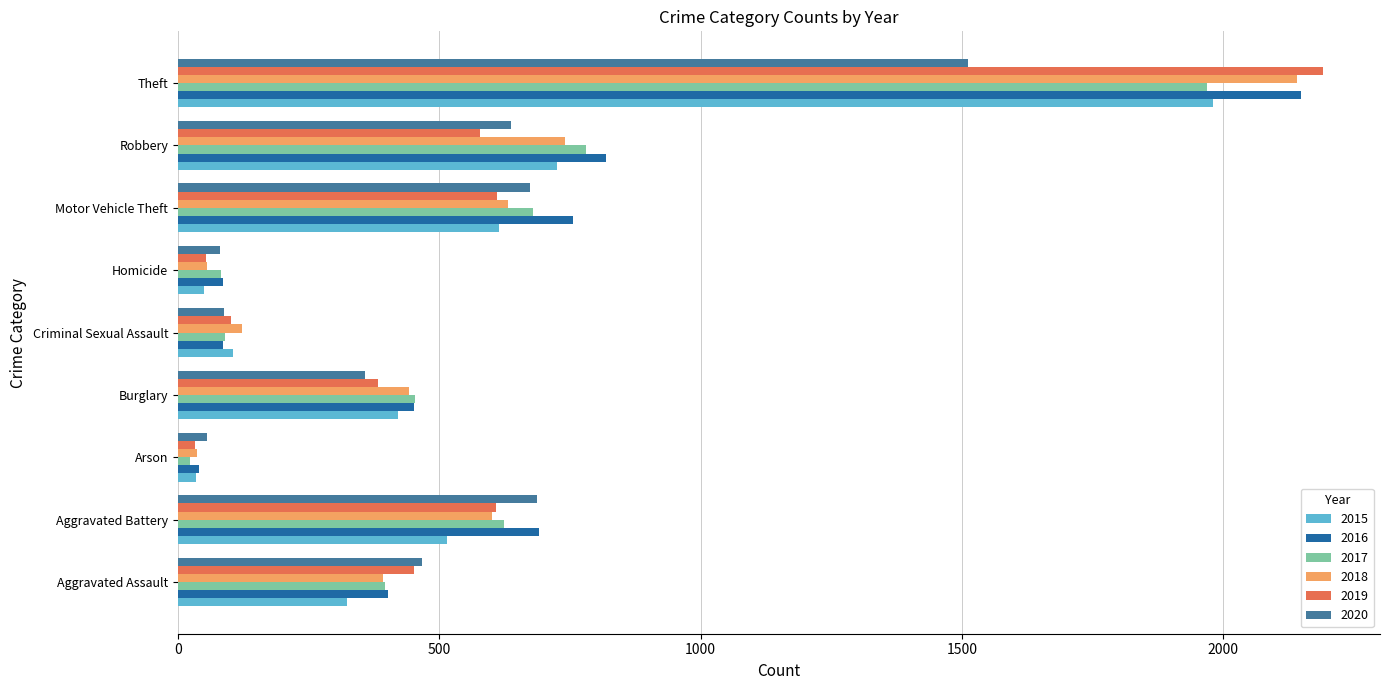

How many values in the 2016 series are below 451?

4